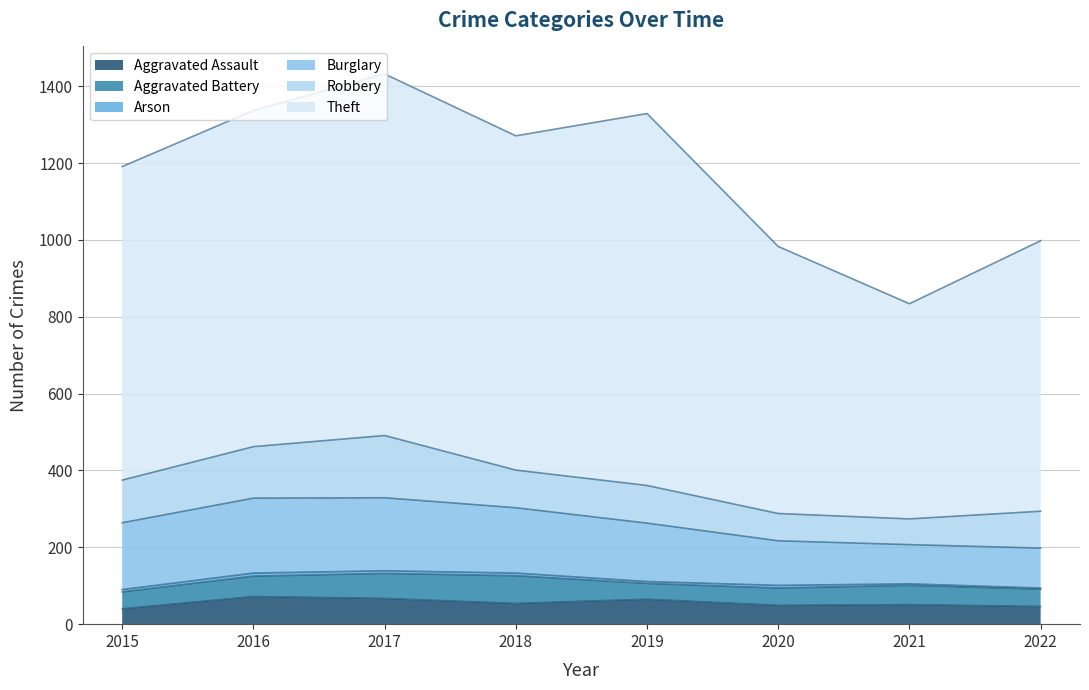

At which category does Theft reach its first local peak?

2017